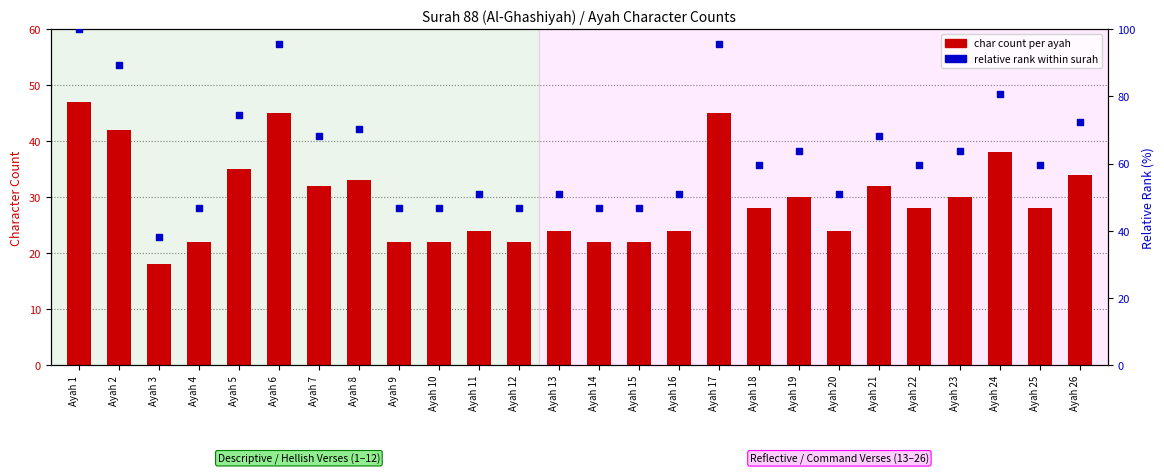

What is the total value across all series at Ayah 17?

140.7